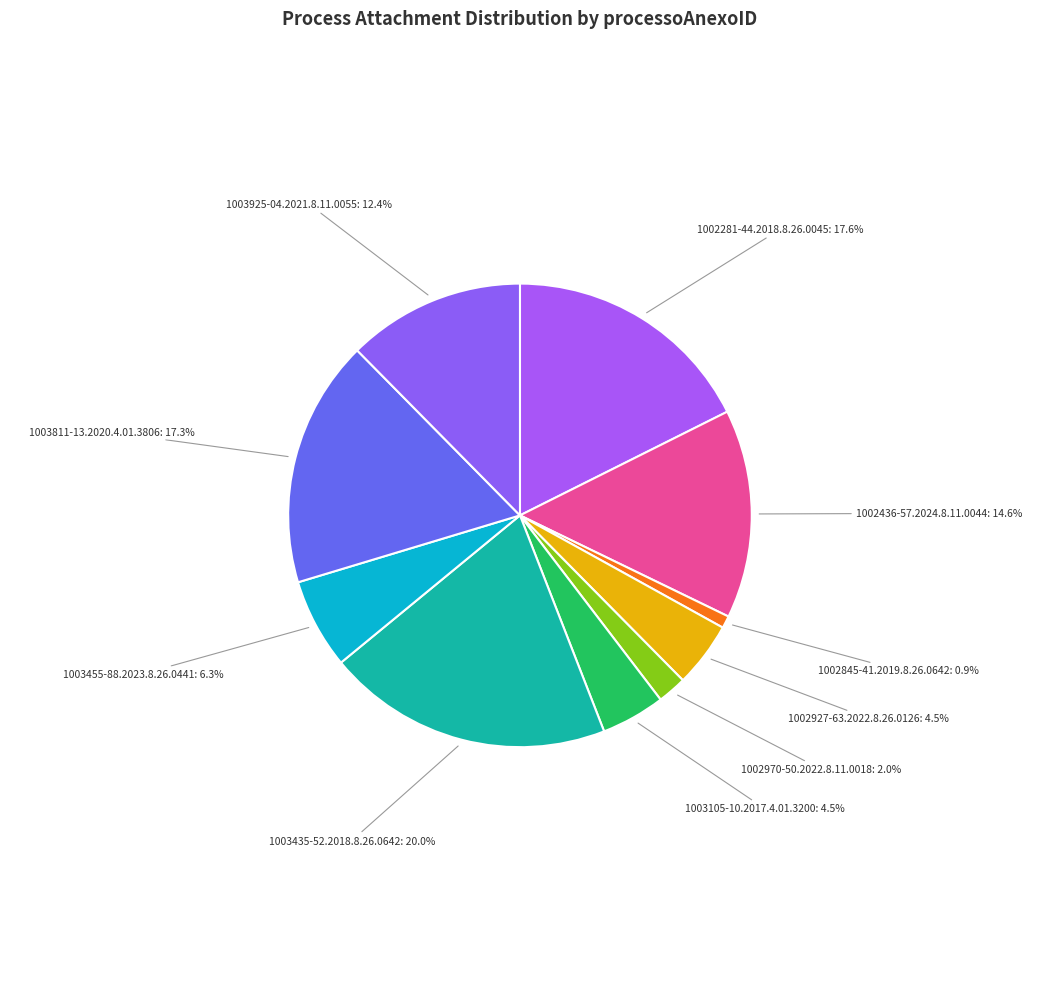

What is the total percentage of 1002970-50.2022.8.11.0018: 2.0% and 1002436-57.2024.8.11.0044: 14.6%?

16.6%